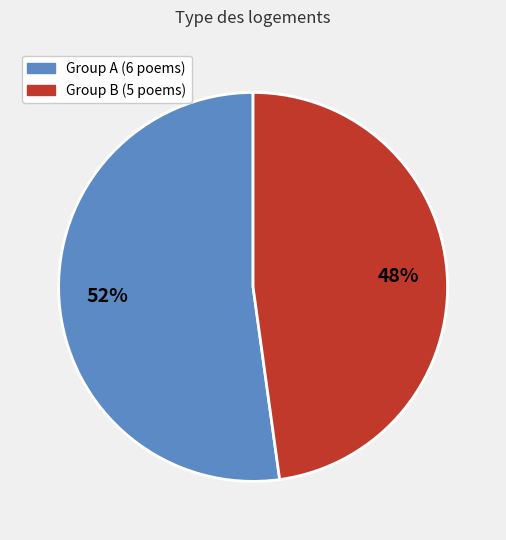

How many slices are in this pie chart?

2